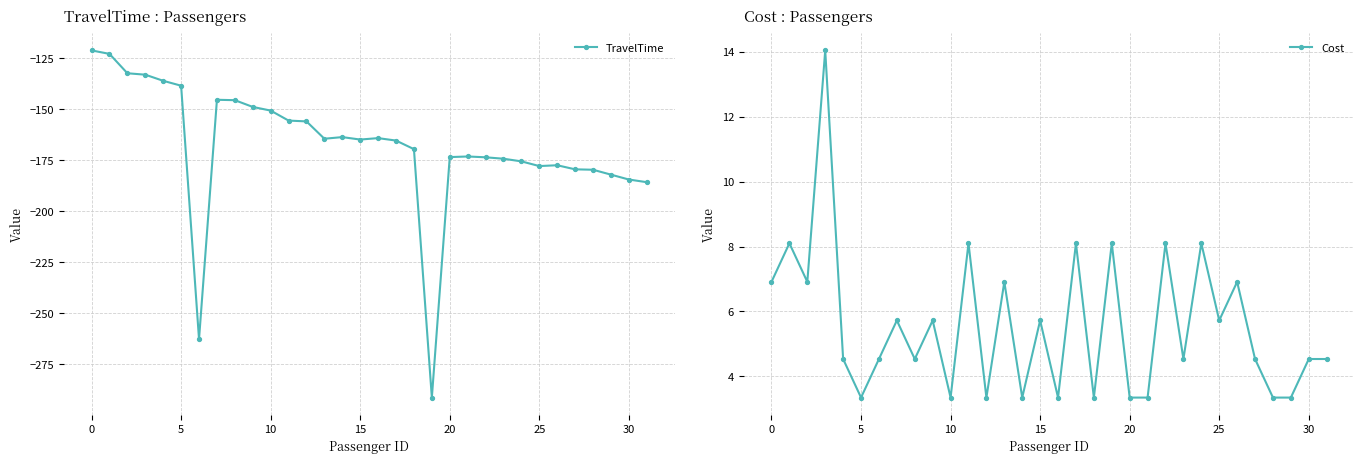

Is it true that TravelTime equals -291.4 at 19?

True